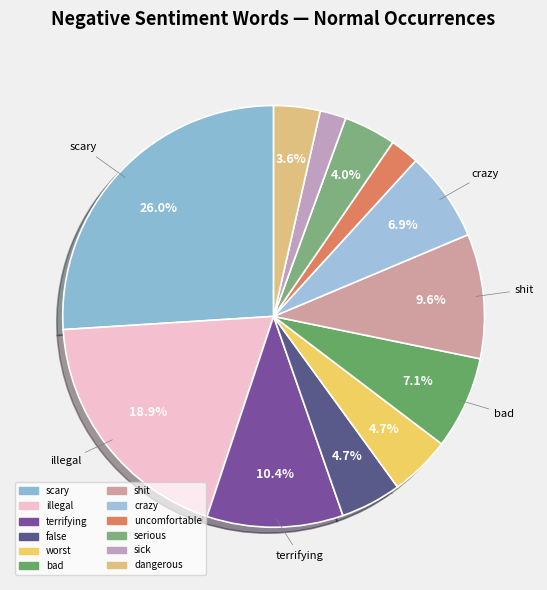

How much of the chart is everything except false?

95.3%